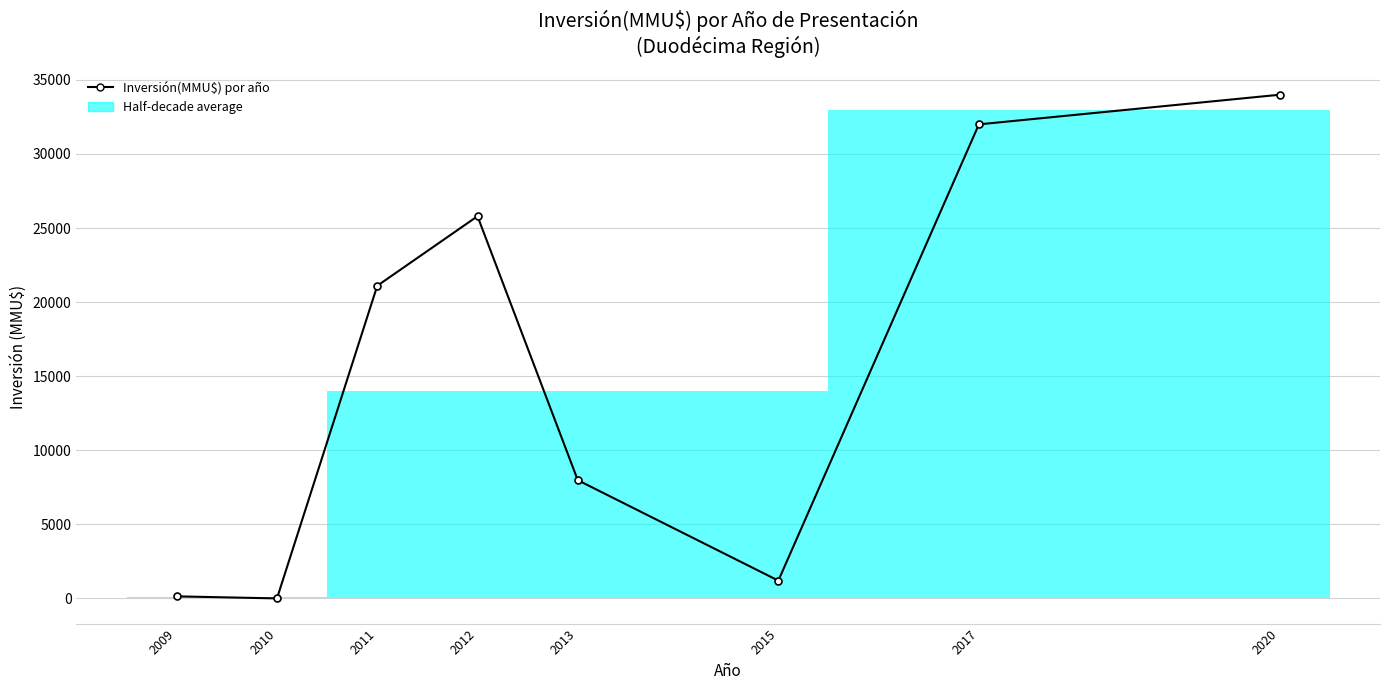

What is the change in value from 2013 to 2017?

+24020